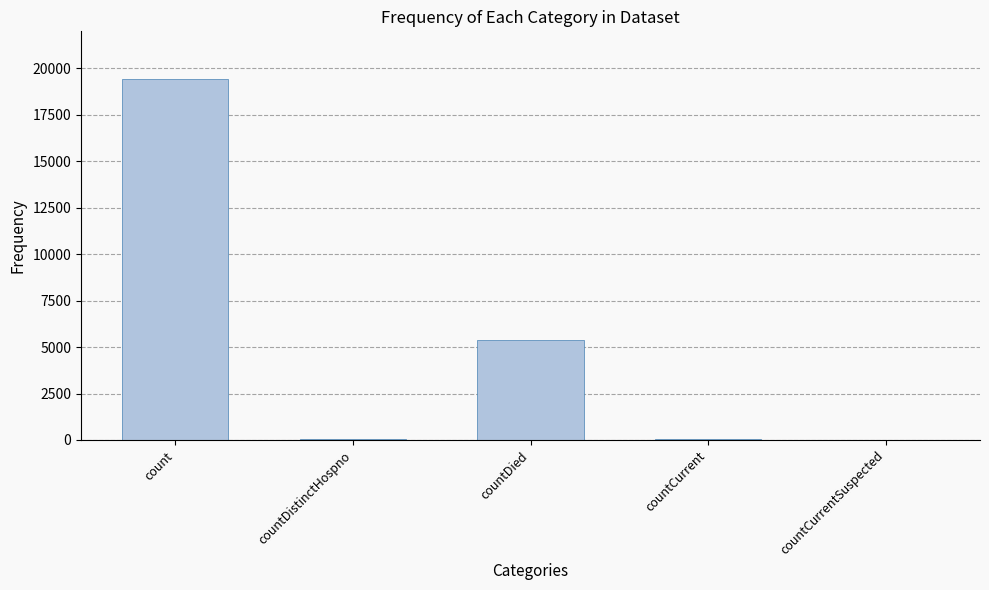

What is the maximum value shown in the chart?

19420